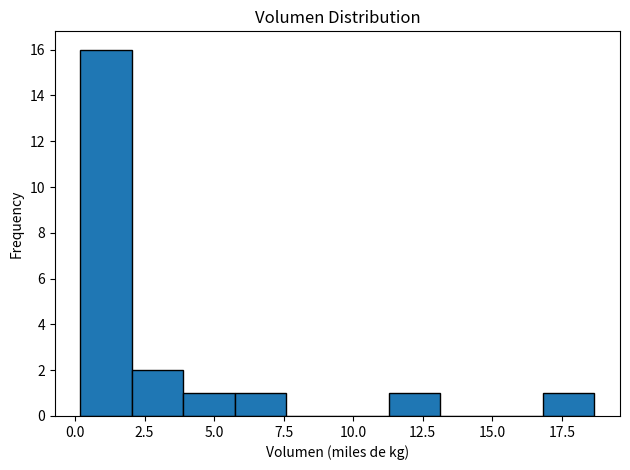

Read against the x-axis, roughly where is the centre of the tallest bar?

1.0